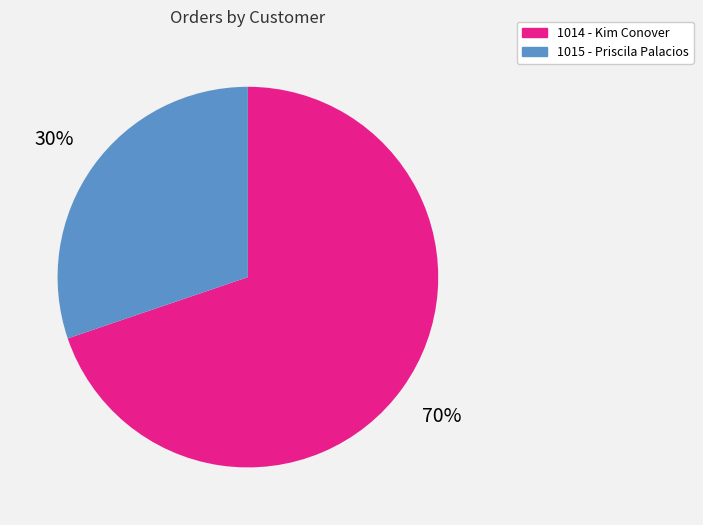

To the nearest percent, what is the difference between the largest and smallest slice percentages?

40%